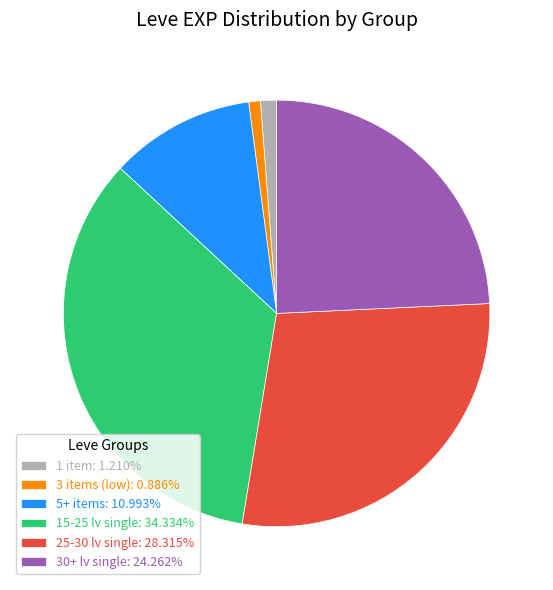

Count the number of slices in the pie.

6